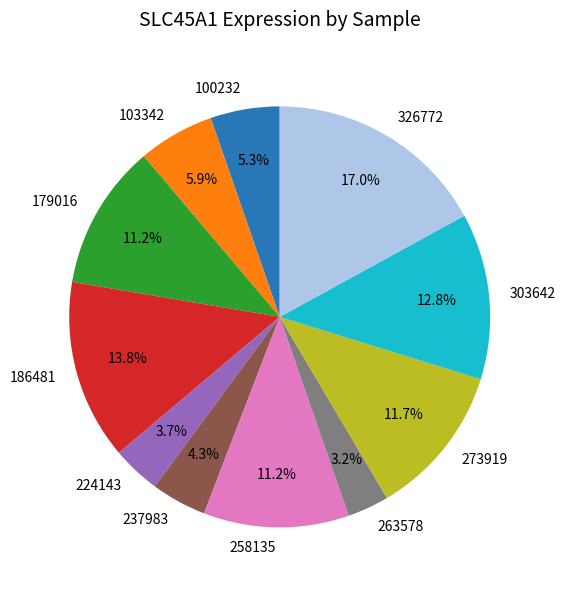

To the nearest percent, what is the difference between the 100232 and 179016 slice percentages?

6%